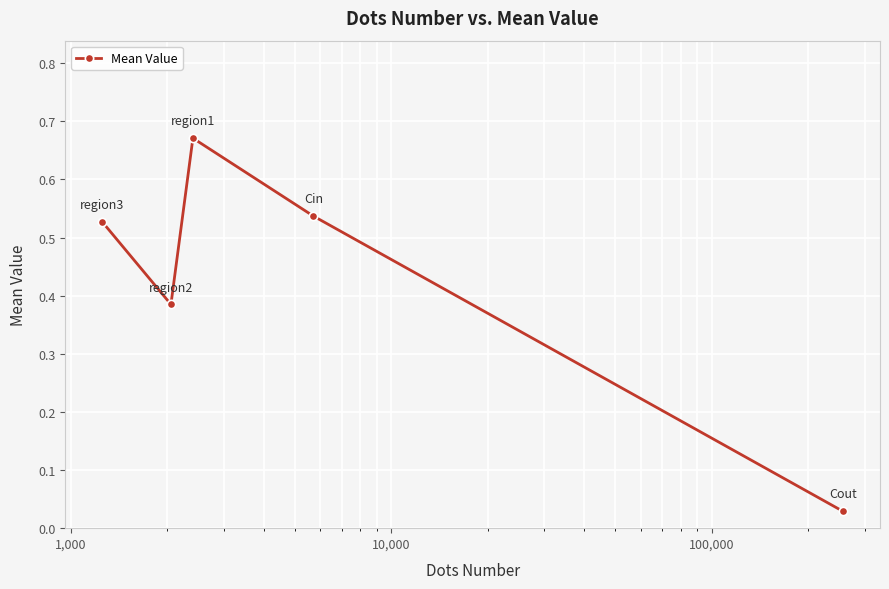

What is the difference between the maximum and minimum values?

0.6